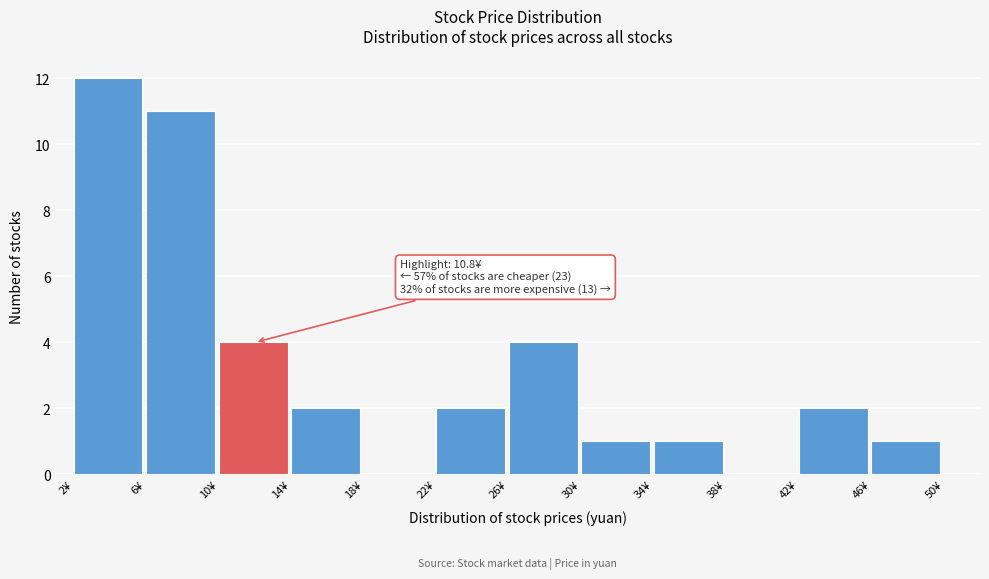

Which range on the x-axis has the tallest bar?

2 to 6